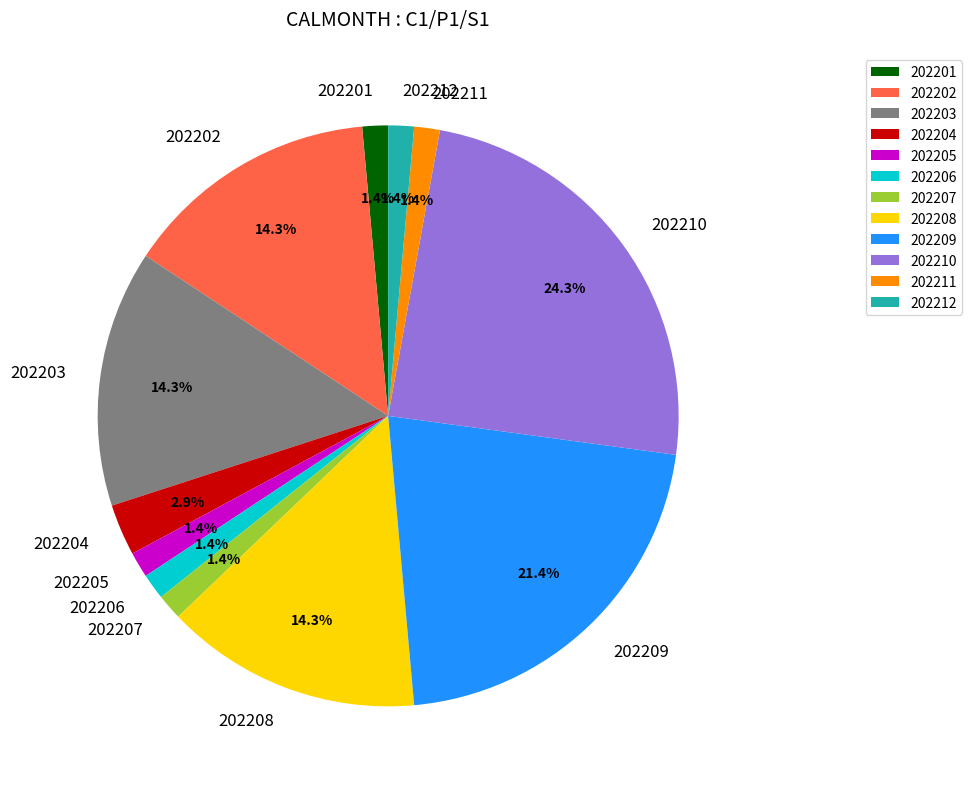

To the nearest percent, what portion does 202207 represent?

1%